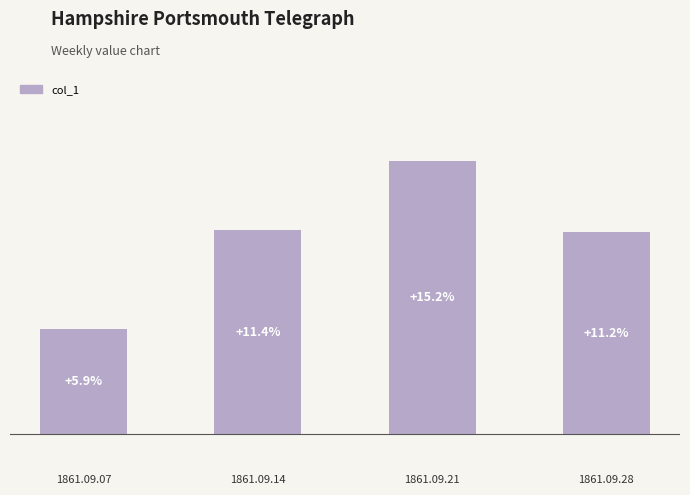

Rank the categories by value from lowest to highest.

1861.09.07, 1861.09.28, 1861.09.14, 1861.09.21